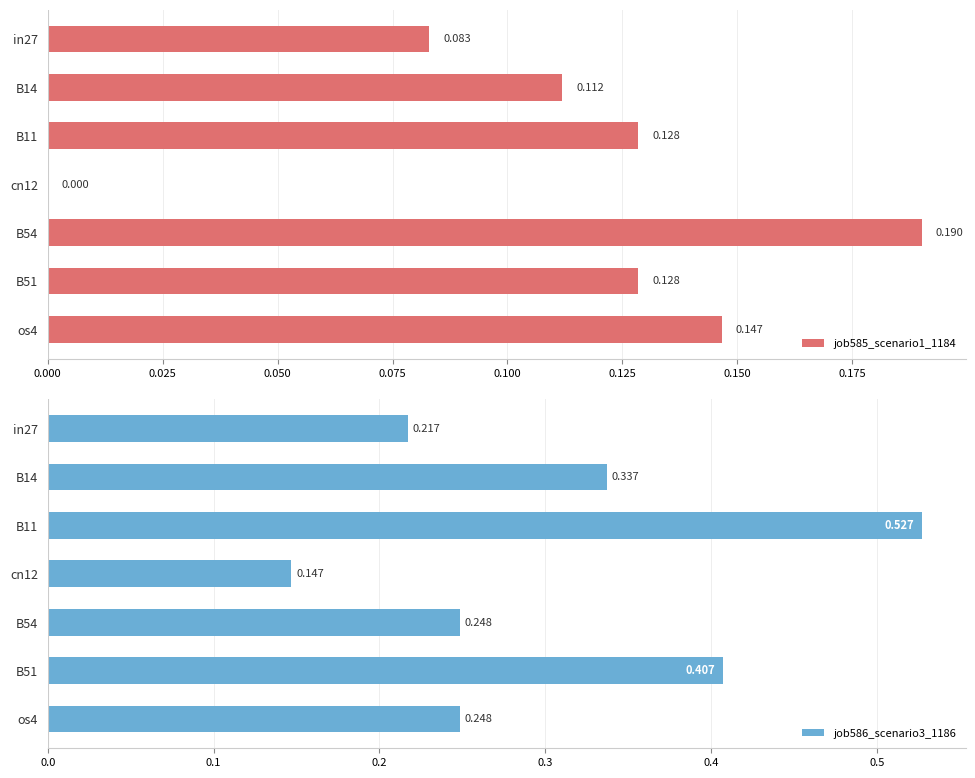

How many positive values does the job585_scenario1_1184 series have?

6